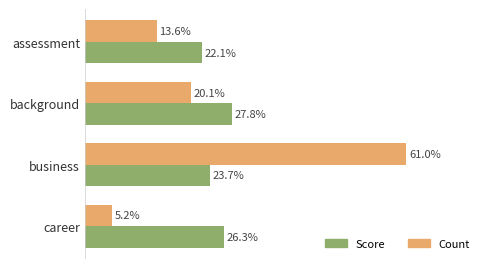

At which label does Count reach its peak?

business